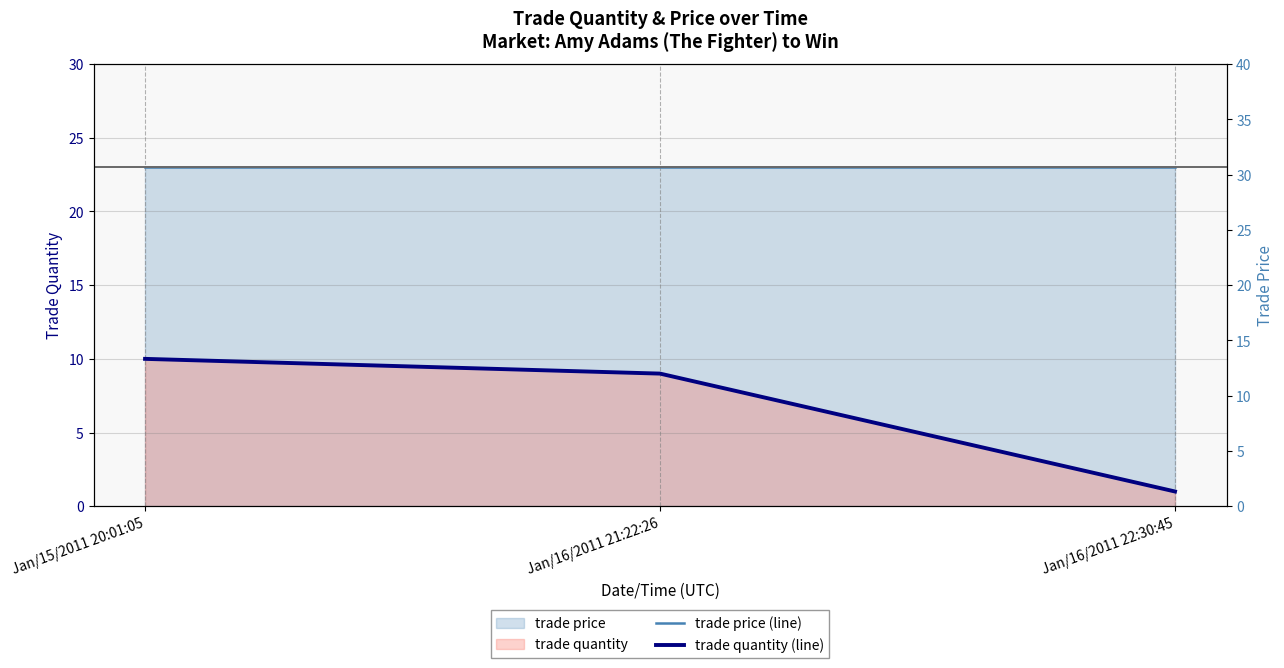

The value of trade price (line) at Jan/15/2011 20:01:05 is 33. True or false?

False